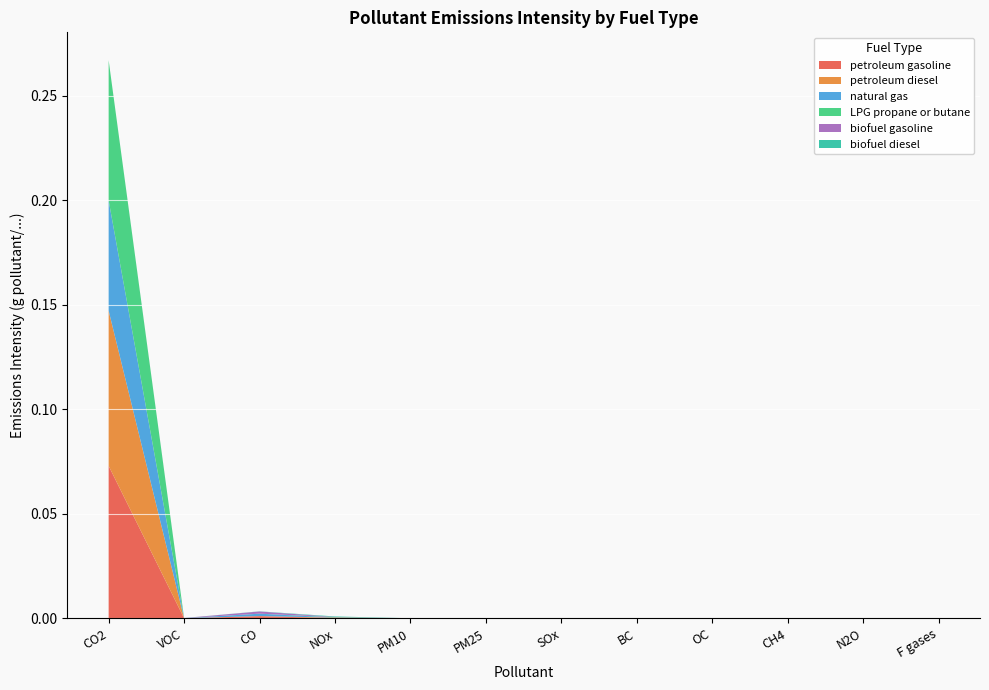

Reading left to right, what are all the values shown in this chart?

petroleum gasoline: 0.1	0.0	0.0	0.0	0.0	0.0	0.0	0.0	0.0	0.0	0.0	0.0
petroleum diesel: 0.1	0.0	0.0	0.0	0.0	0.0	0.0	0.0	0.0	0.0	0.0	0.0
natural gas: 0.1	0.0	0.0	0.0	0.0	0.0	0.0	0.0	0.0	0.0	0.0	0.0
LPG propane or butane: 0.1	0.0	0.0	0.0	0.0	0.0	0.0	0.0	0.0	0.0	0.0	0.0
biofuel gasoline: 0.0	0.0	0.0	0.0	0.0	0.0	0.0	0.0	0.0	0.0	0.0	0.0
biofuel diesel: 0.0	0.0	0.0	0.0	0.0	0.0	0.0	0.0	0.0	0.0	0.0	0.0